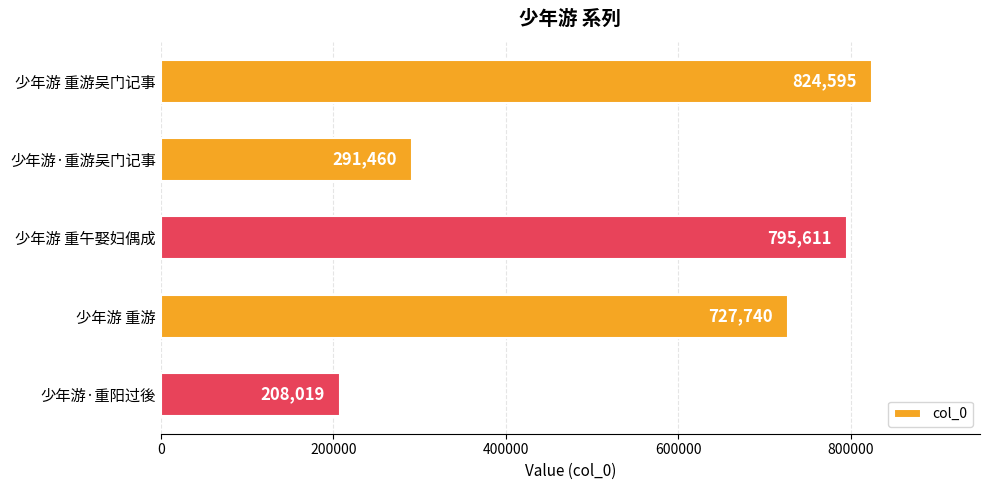

Between 少年游 重午娶妇偶成 and 少年游·重阳过後, which is larger?

少年游 重午娶妇偶成